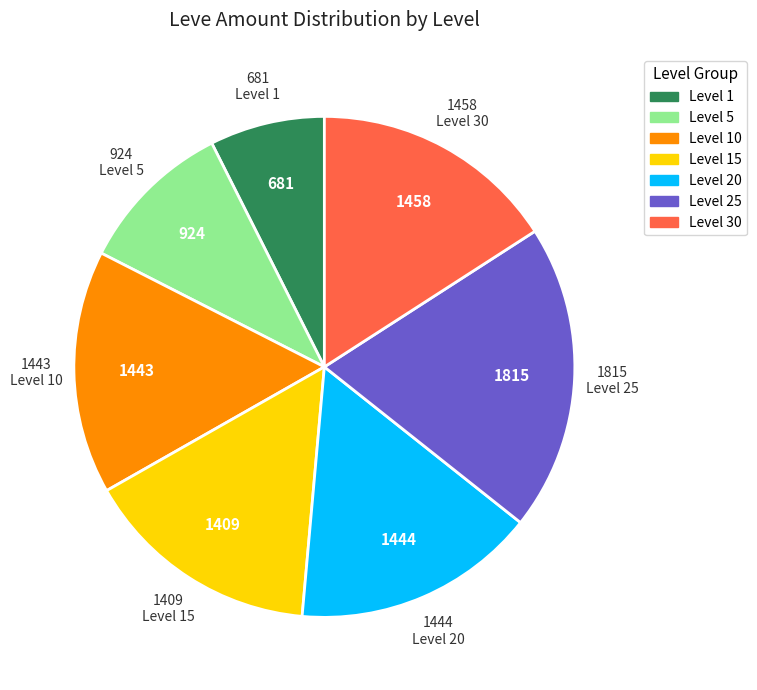

True or false: Level 1 accounts for 1% of the total.

False